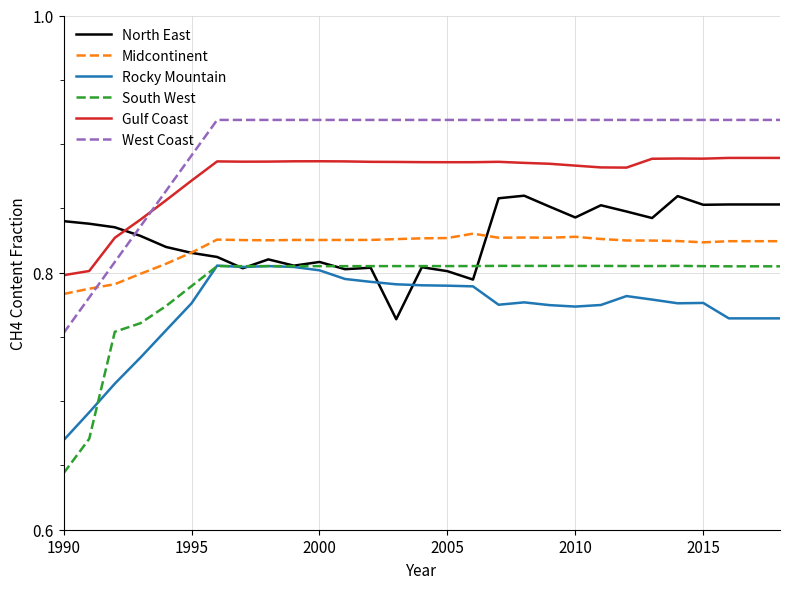

In South West, how many points are higher than both neighbors (excluding endpoints)?

5